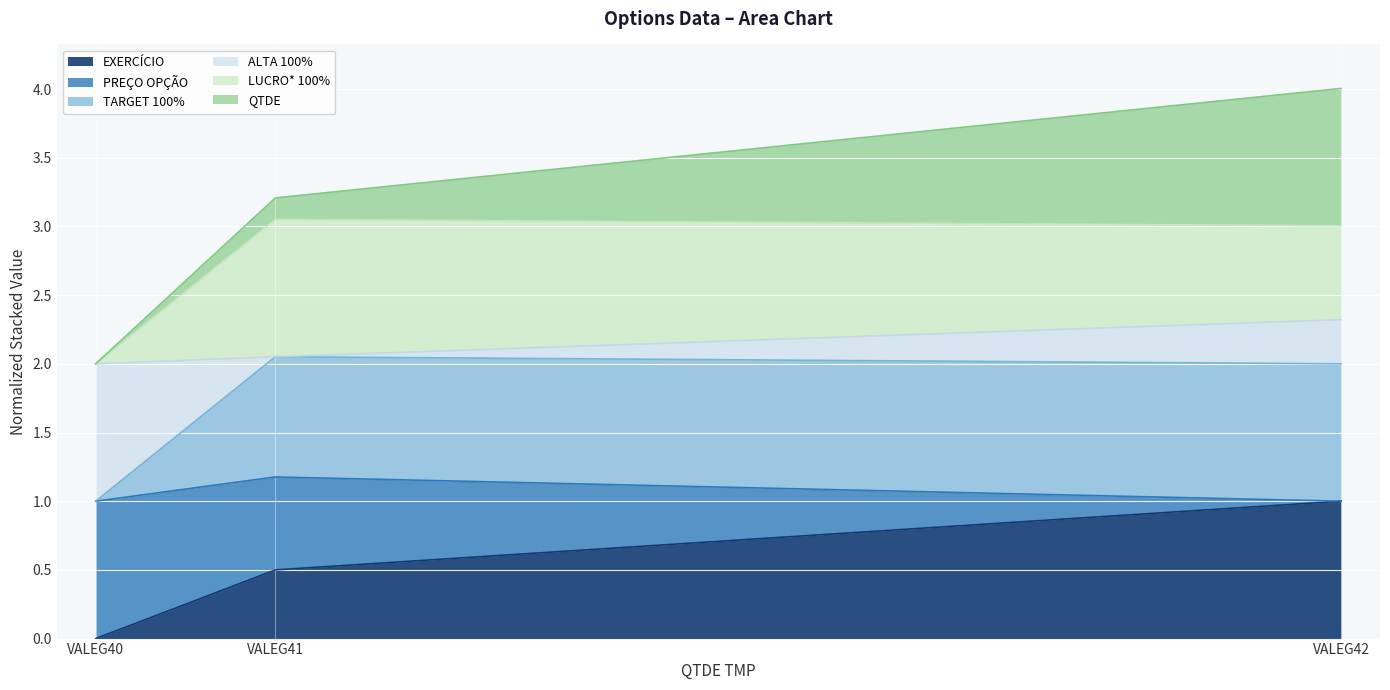

Between VALEG40 and VALEG42, which series saw the biggest shift?

TARGET 100%